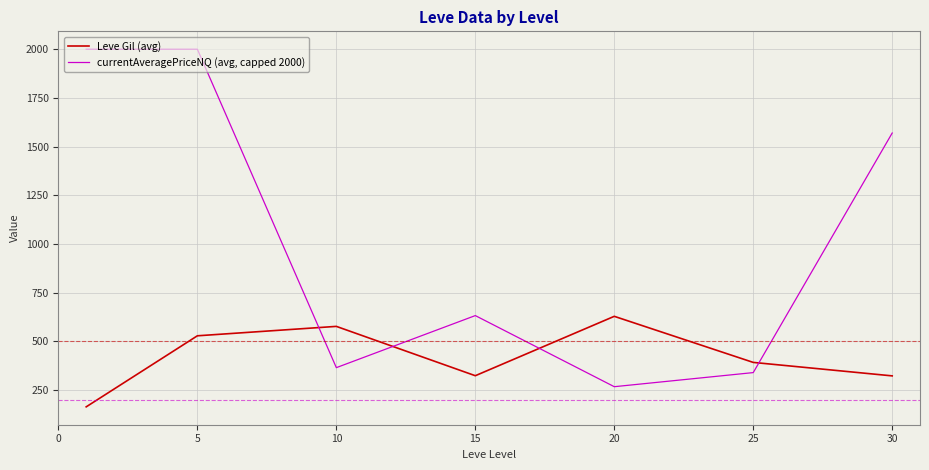

List the series in order of their overall mean, lowest first.

Leve Gil (avg), currentAveragePriceNQ (avg, capped 2000)